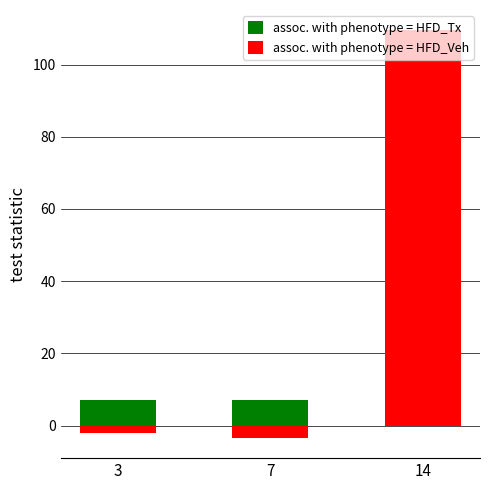

What is the lowest value of the assoc. with phenotype = HFD_Veh series?

-3.3